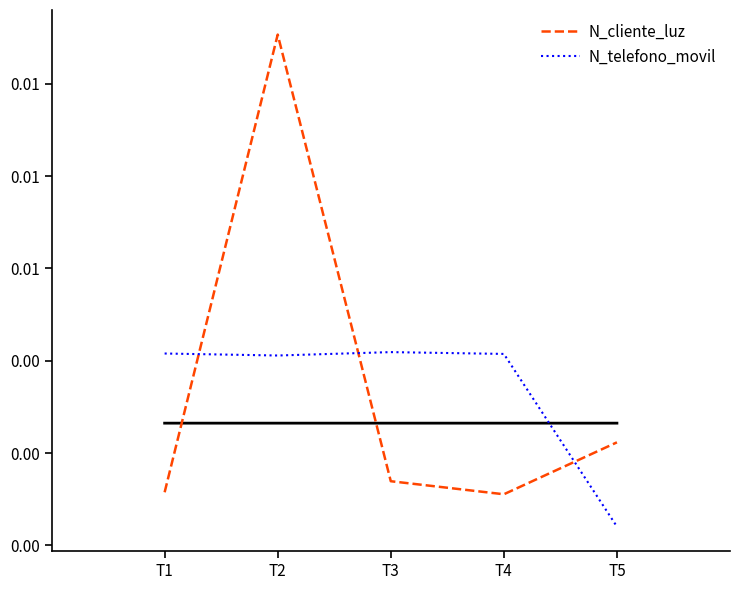

What are all the series names shown in the legend?

N_cliente_luz, N_telefono_movil